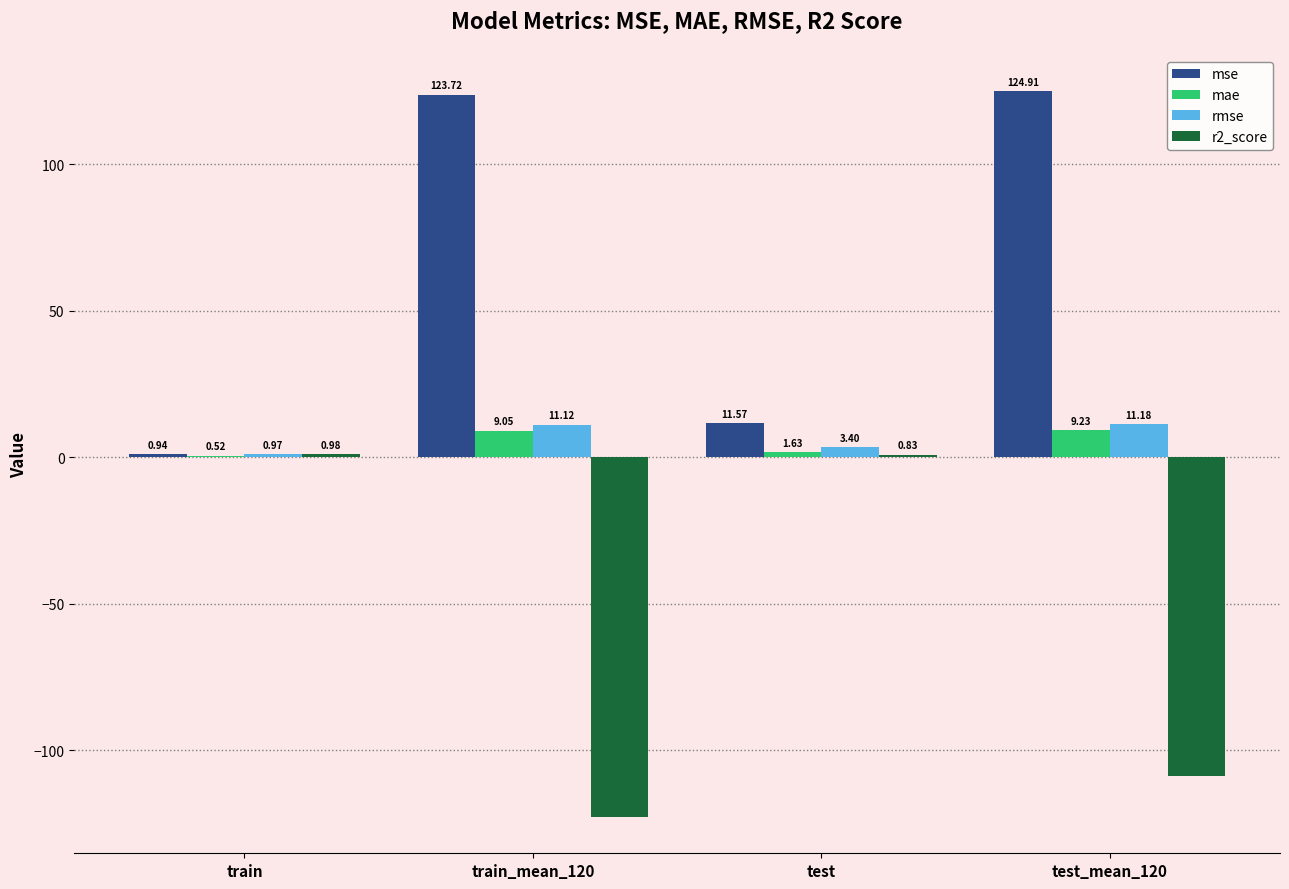

What is the difference between the mse values at train and train_mean_120?

122.8